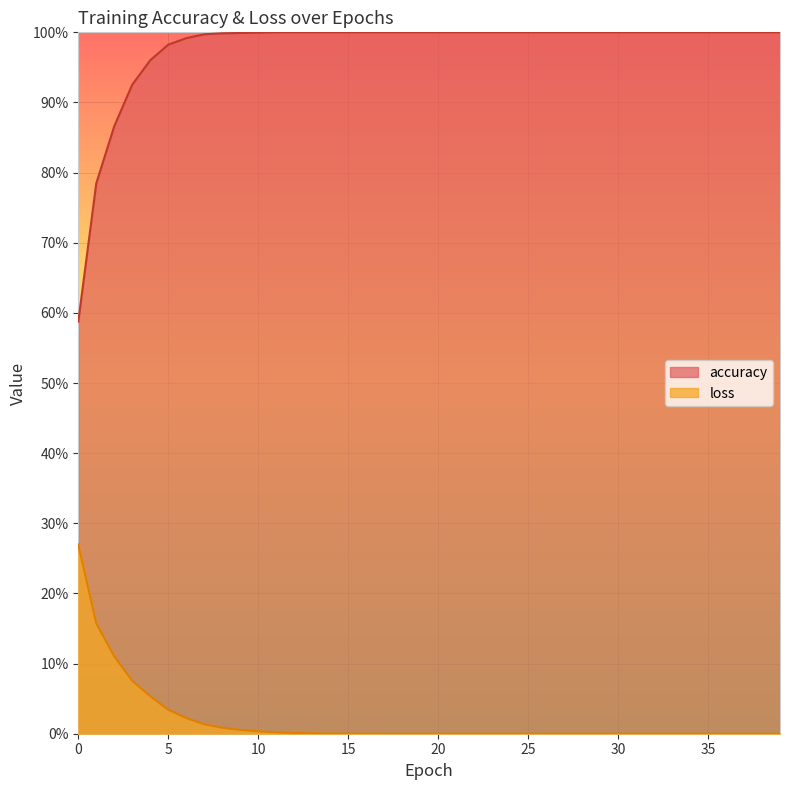

True or false: accuracy and loss cross at least once.

False